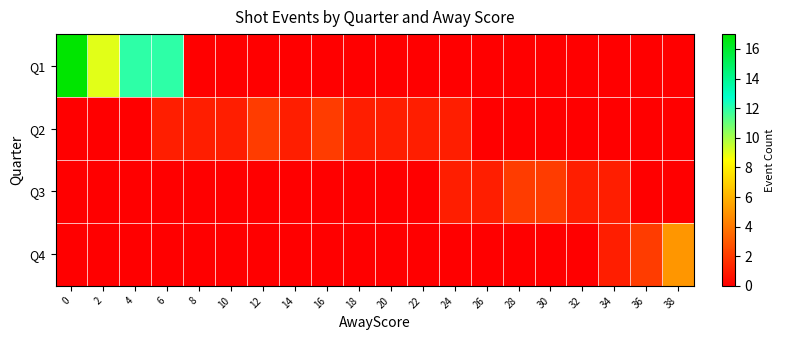

Reading left to right, extract all data points from this chart.

Q1: 0=17	2=9	4=12	6=12	8=0	10=0	12=0	14=0	16=0	18=0	20=0	22=0	24=0	26=0	28=0	30=0	32=0	34=0	36=0	38=0
Q2: 0=0	2=0	4=0	6=1	8=1	10=1	12=2	14=1	16=2	18=1	20=1	22=1	24=1	26=0	28=0	30=0	32=0	34=0	36=0	38=0
Q3: 0=0	2=0	4=0	6=0	8=0	10=0	12=0	14=0	16=0	18=0	20=0	22=0	24=1	26=1	28=2	30=2	32=1	34=1	36=0	38=0
Q4: 0=0	2=0	4=0	6=0	8=0	10=0	12=0	14=0	16=0	18=0	20=0	22=0	24=0	26=0	28=0	30=0	32=0	34=1	36=2	38=5